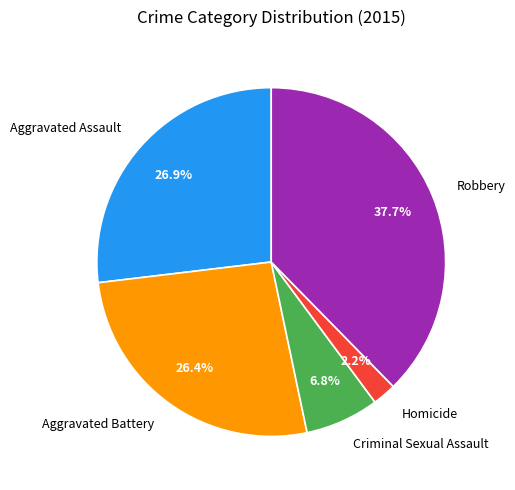

What percentage is the Aggravated Assault slice, to the nearest percent?

27%